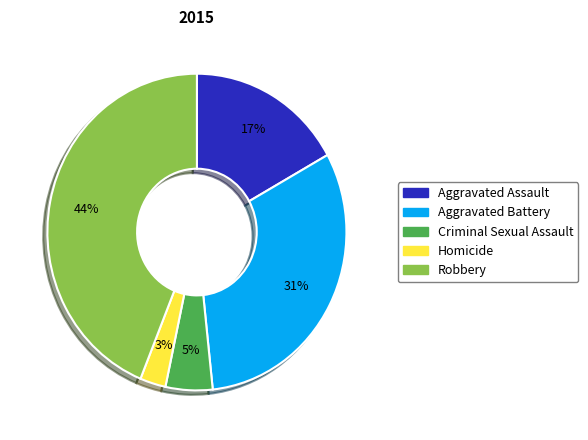

Rank the categories by value from lowest to highest.

Homicide, Criminal Sexual Assault, Aggravated Assault, Aggravated Battery, Robbery